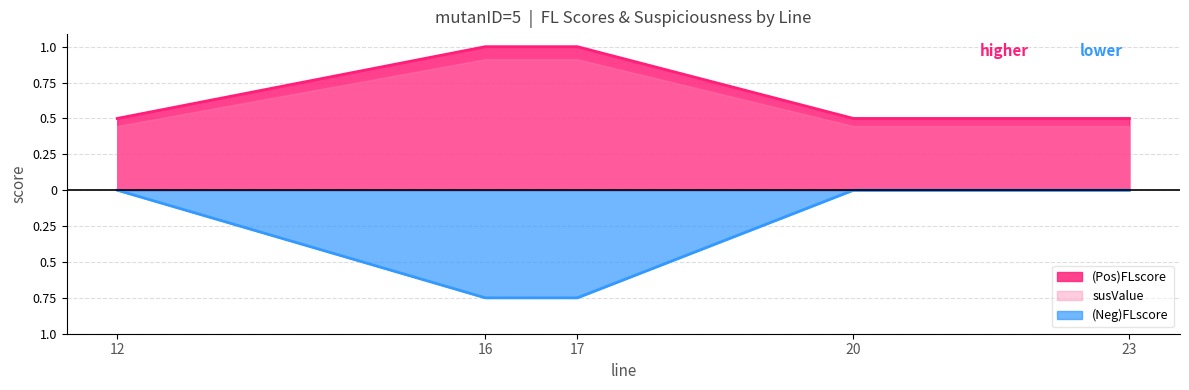

What are all the series names shown in the legend?

(Pos)FLscore, susValue, (Neg)FLscore